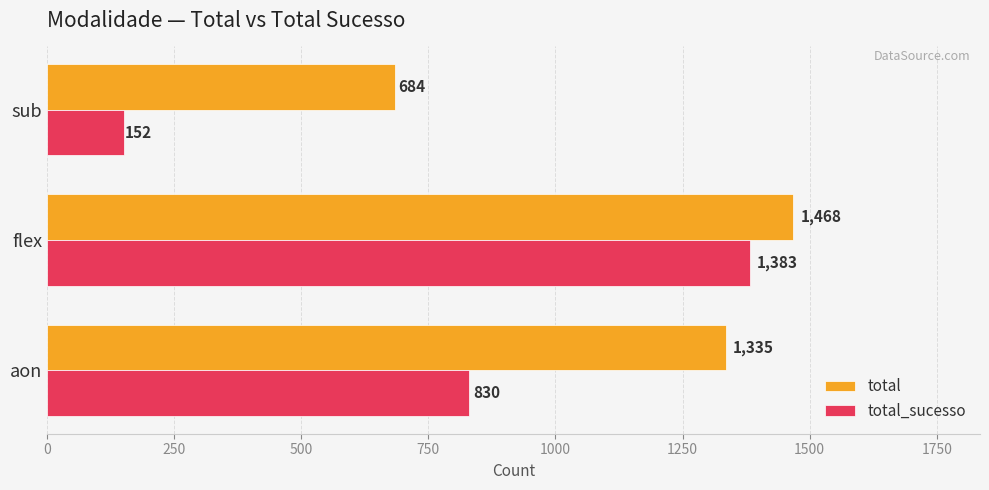

At which label is total closest to 1076?

aon